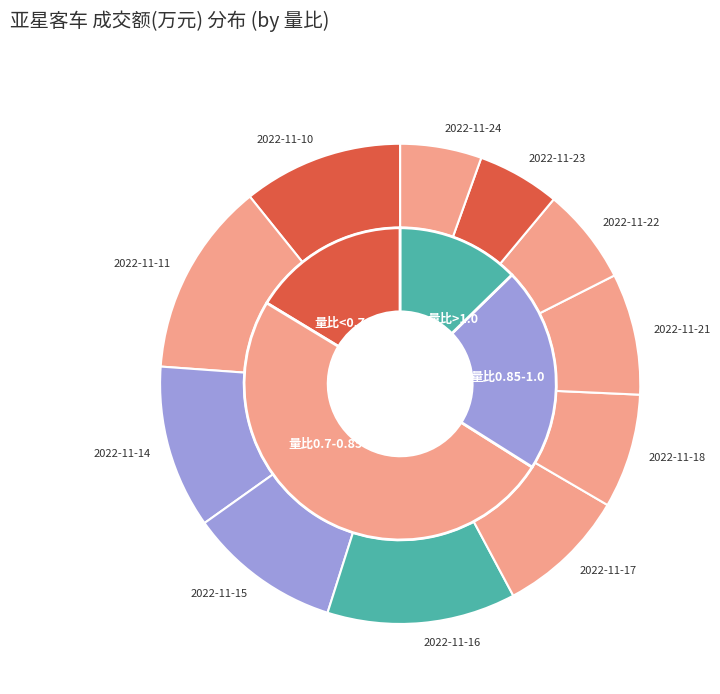

To the nearest percent, what is the difference between the 2022-11-24 and 2022-11-16 slice percentages?

5%